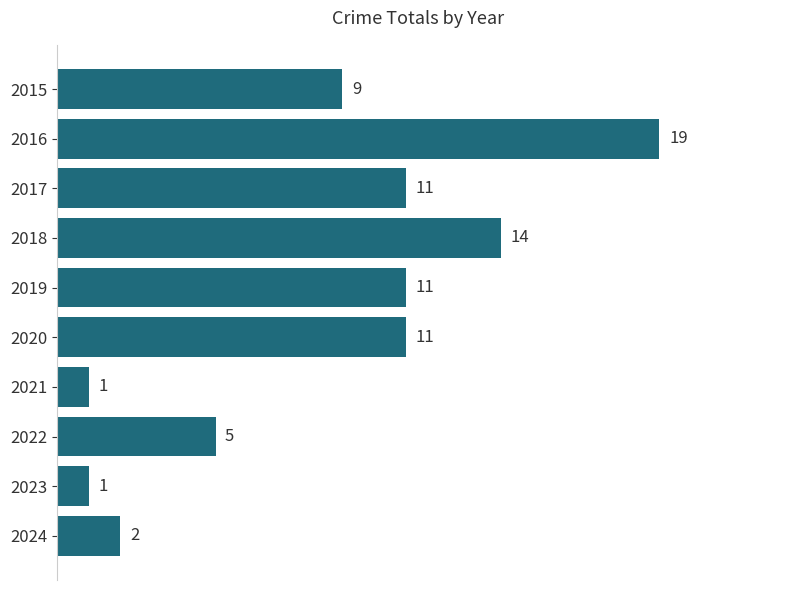

Between 2023 and 2019, which is larger?

2019